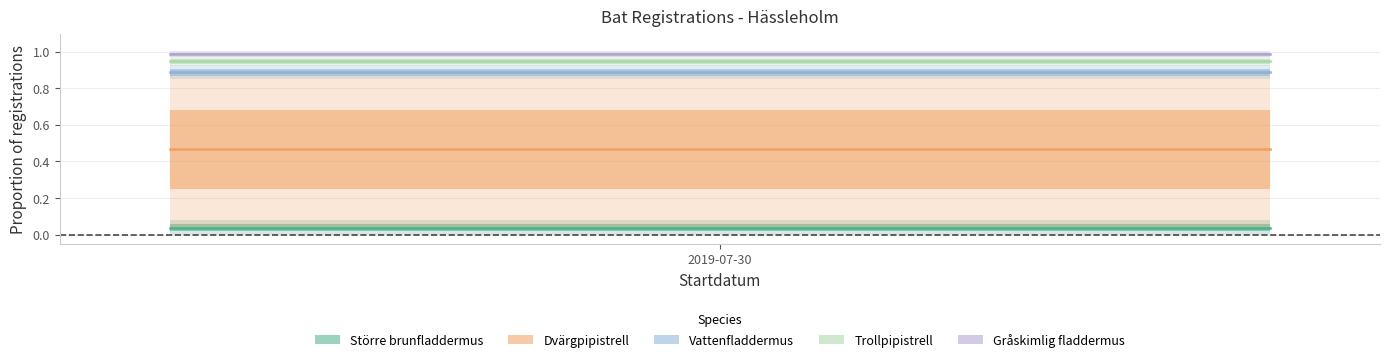

Reading left to right, extract all data points from this chart.

Större brunfladdermus: 0.0	0.0
Dvärgpipistrell: 0.5	0.5
Vattenfladdermus: 0.9	0.9
Trollpipistrell: 0.9	0.9
Gråskimlig fladdermus: 1.0	1.0